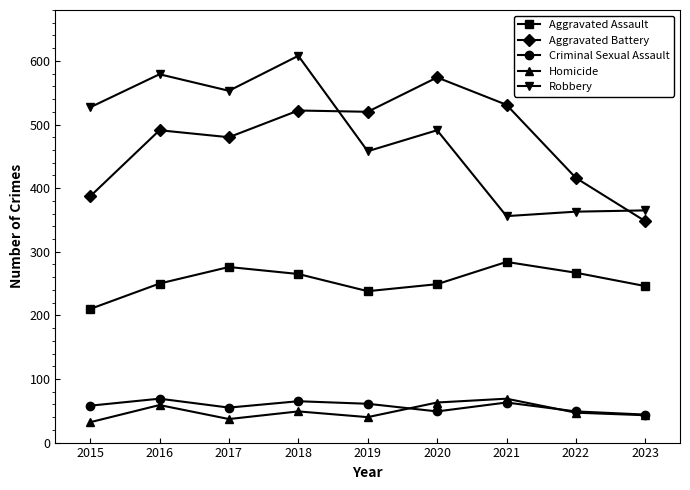

What is the spread (max minus min) of values at 2019?

480